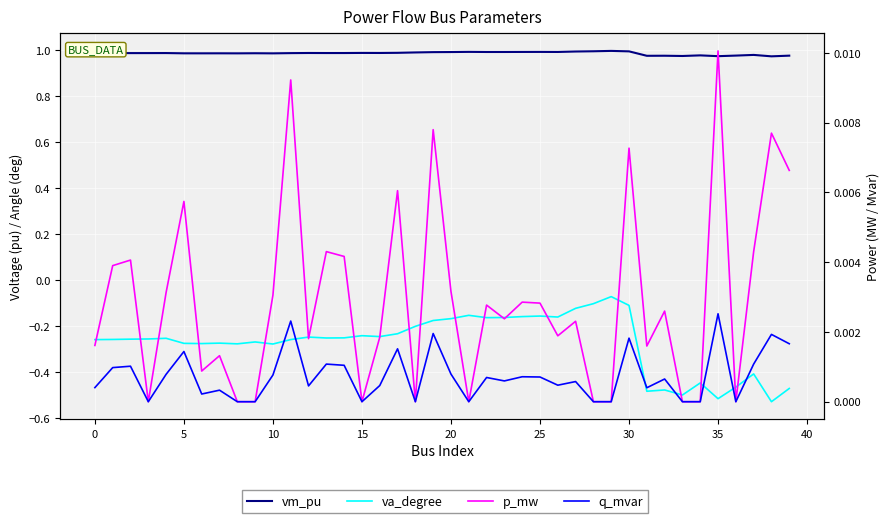

How many data points does each series have?

40